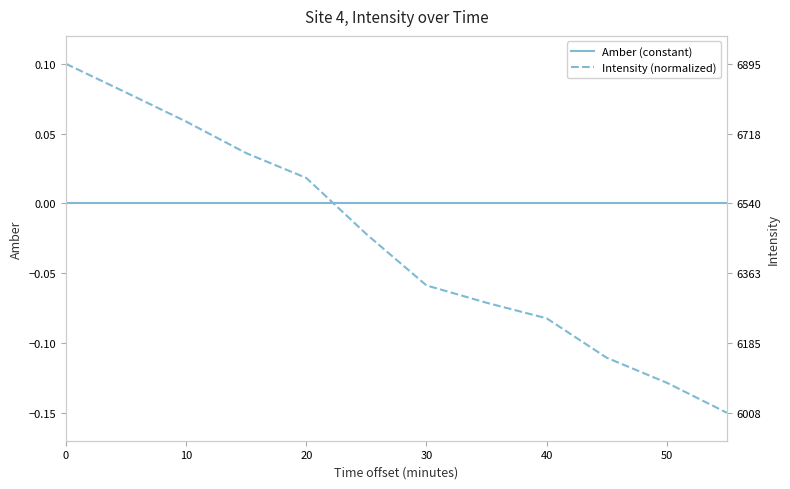

List the series in order of their peak value, highest first.

Intensity (normalized), Amber (constant)